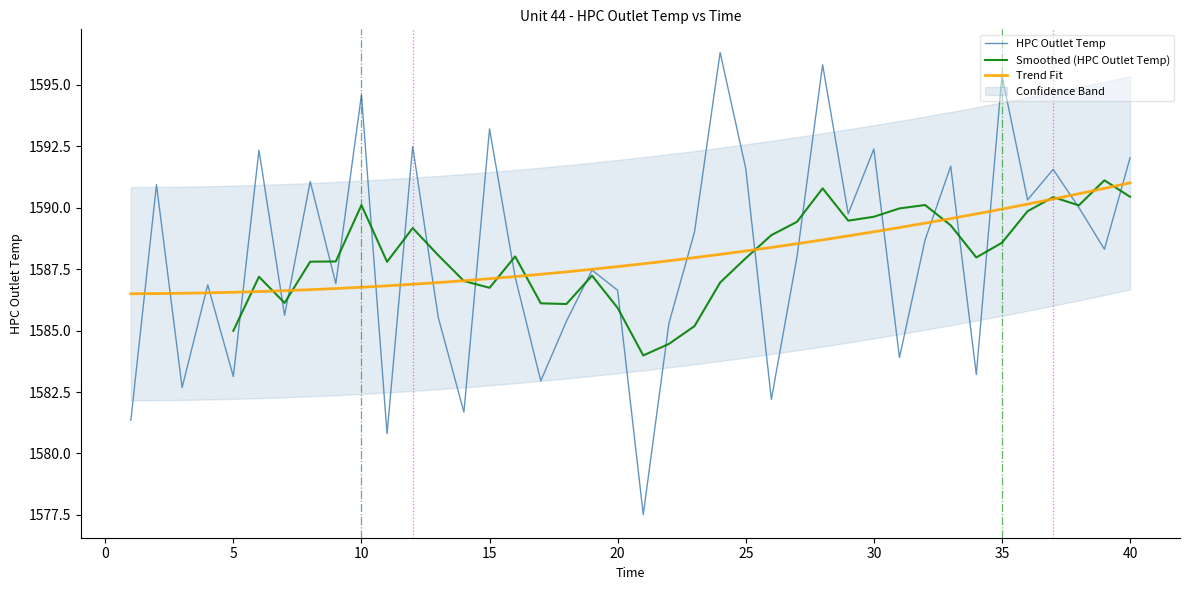

True or false: the data has more than 2 interior local peaks.

True